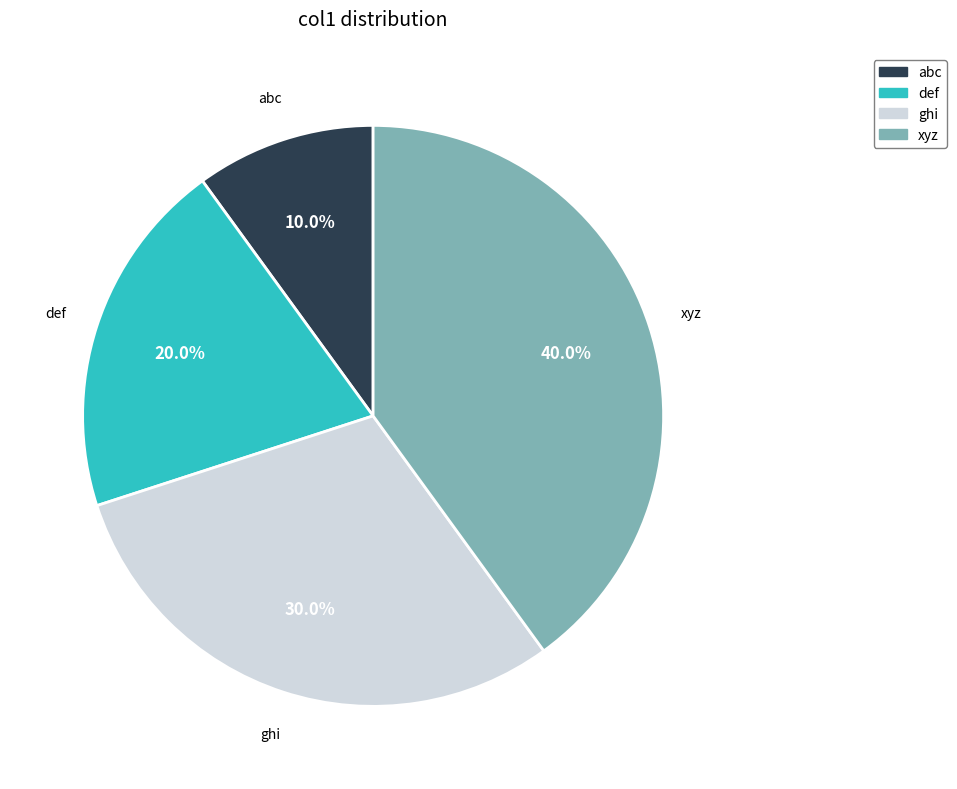

Which category has the biggest portion of the pie?

xyz